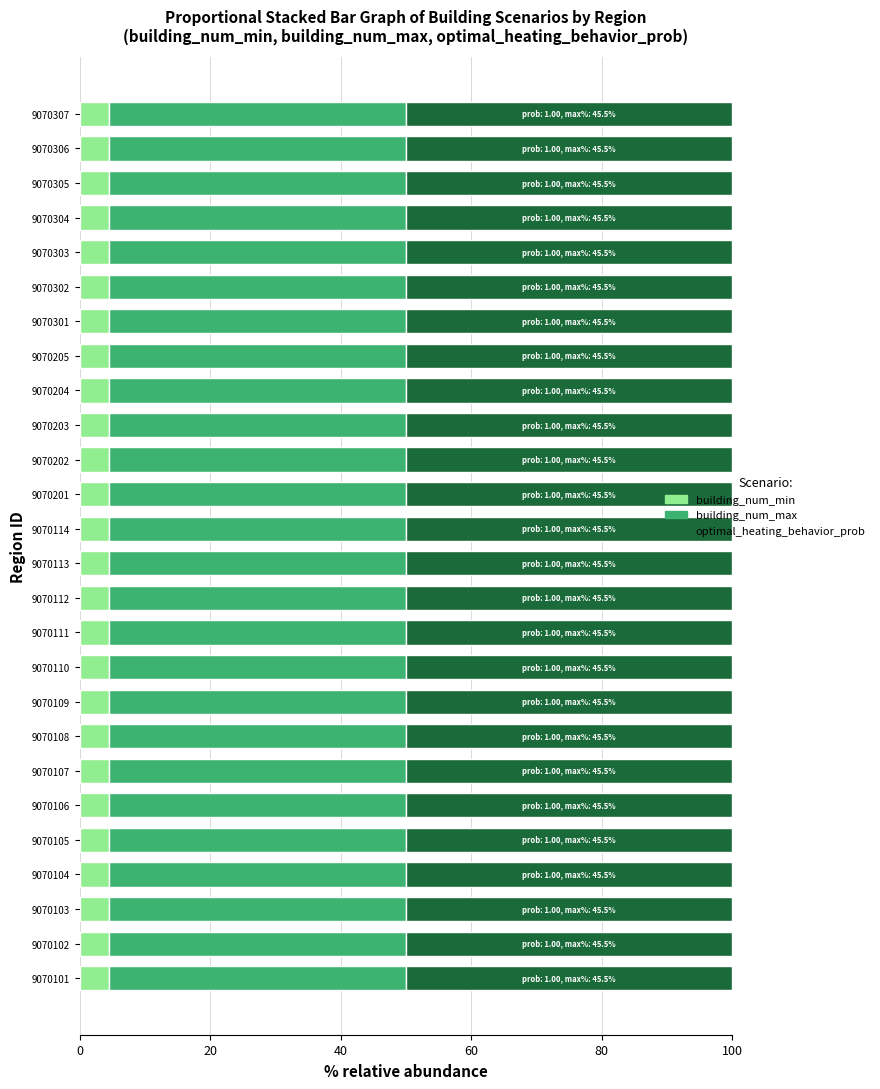

What is the total value across all series at 9070110?

100.0